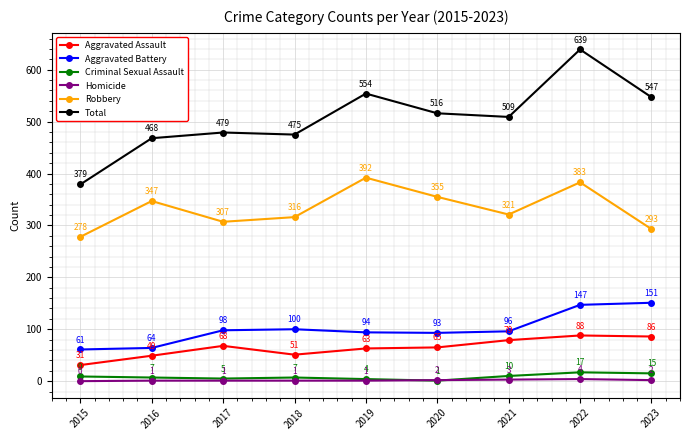

Reading left to right, list all the values displayed in this chart.

Aggravated Assault: 2015=31	2016=49	2017=68	2018=51	2019=63	2020=65	2021=79	2022=88	2023=86
Aggravated Battery: 2015=61	2016=64	2017=98	2018=100	2019=94	2020=93	2021=96	2022=147	2023=151
Criminal Sexual Assault: 2015=9	2016=7	2017=5	2018=7	2019=4	2020=1	2021=10	2022=17	2023=15
Homicide: 2015=0	2016=1	2017=1	2018=1	2019=1	2020=2	2021=3	2022=4	2023=2
Robbery: 2015=278	2016=347	2017=307	2018=316	2019=392	2020=355	2021=321	2022=383	2023=293
Total: 2015=379	2016=468	2017=479	2018=475	2019=554	2020=516	2021=509	2022=639	2023=547